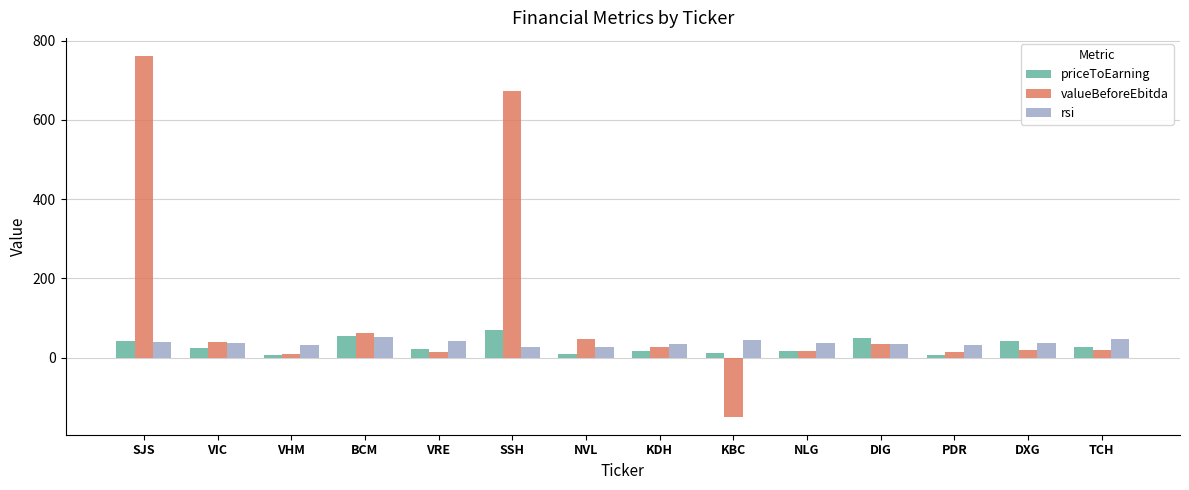

What is the value of the valueBeforeEbitda bar at the 2nd from the left?

38.5